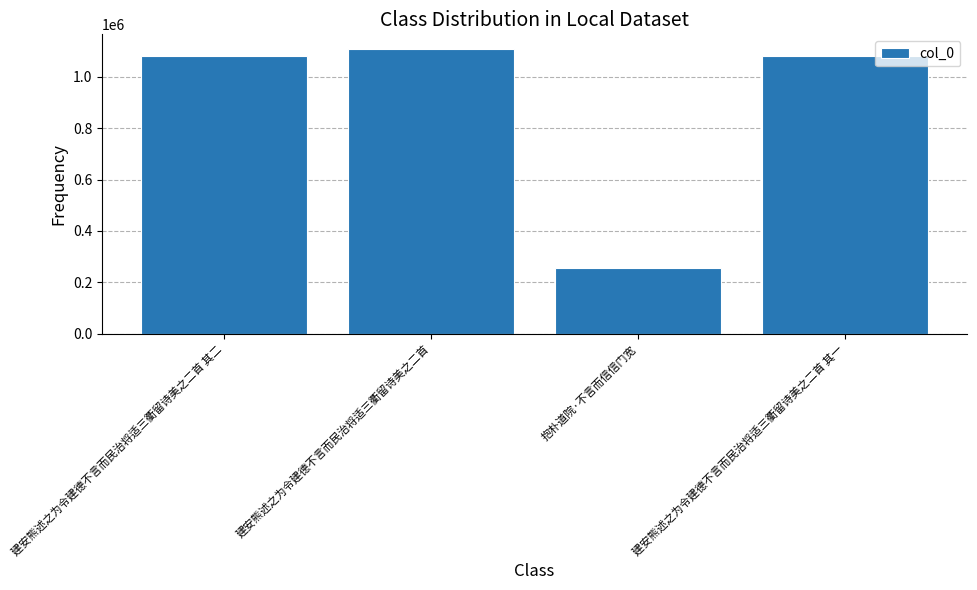

What is the sum of all values?

3524302